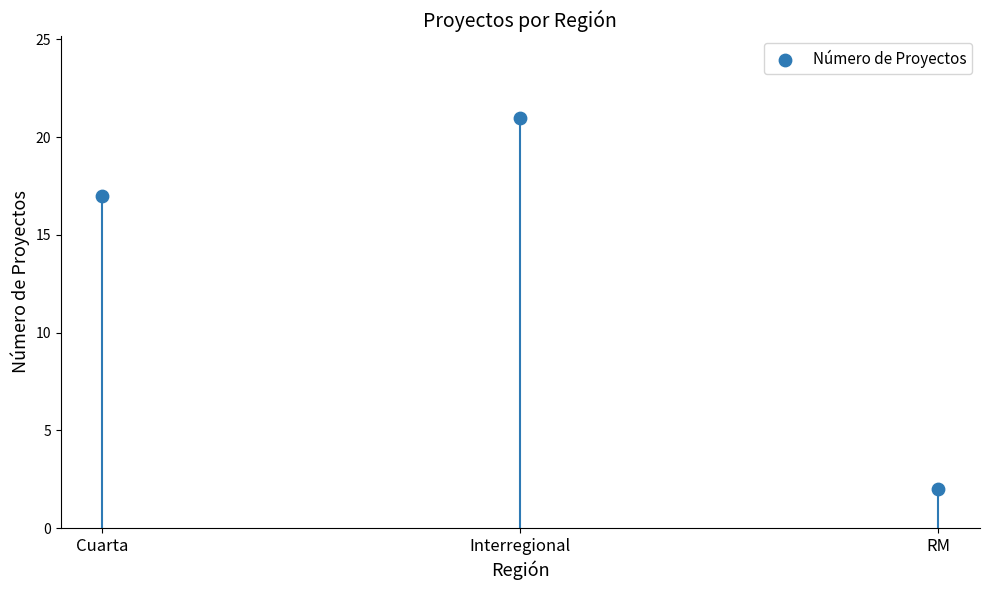

What Y value in the scatter plot is closest to 11?

17